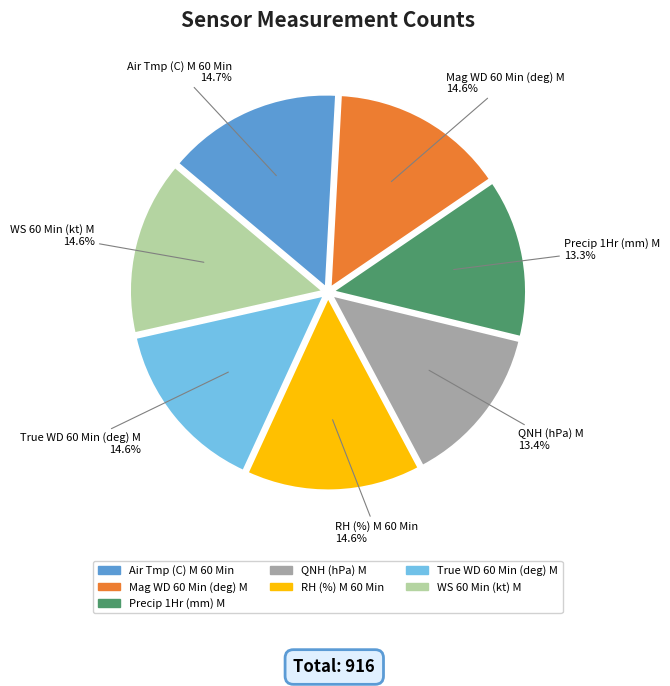

To the nearest percent, what is the average slice percentage?

14%